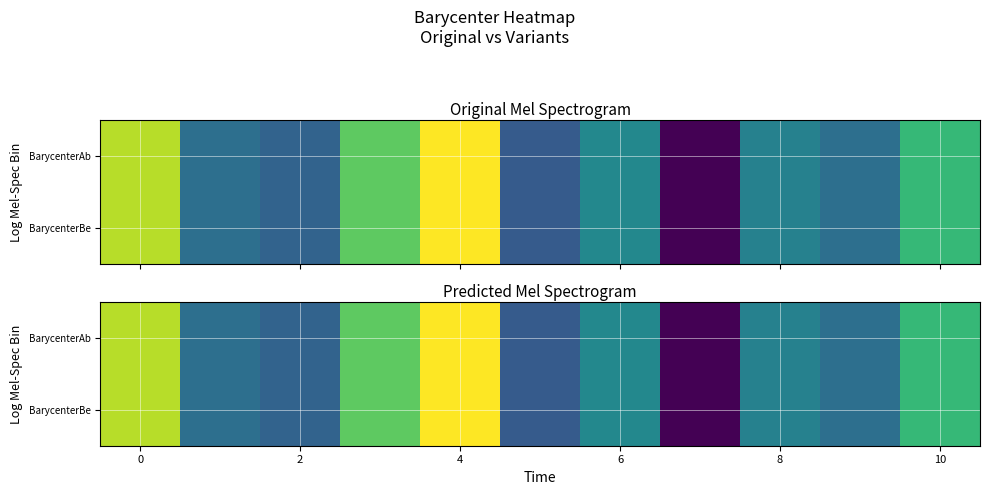

At which category does the chart reach its minimum across all series?

7